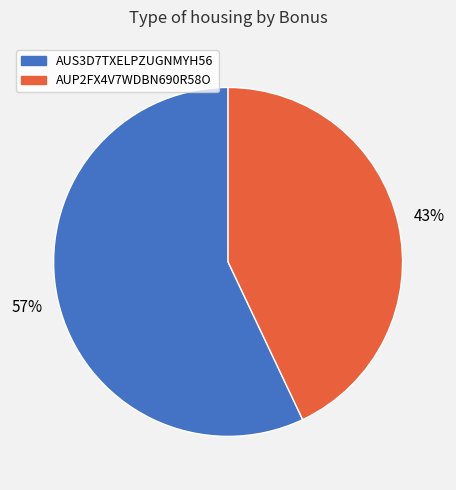

Which slice is the smallest?

AUP2FX4V7WDBN690R58O